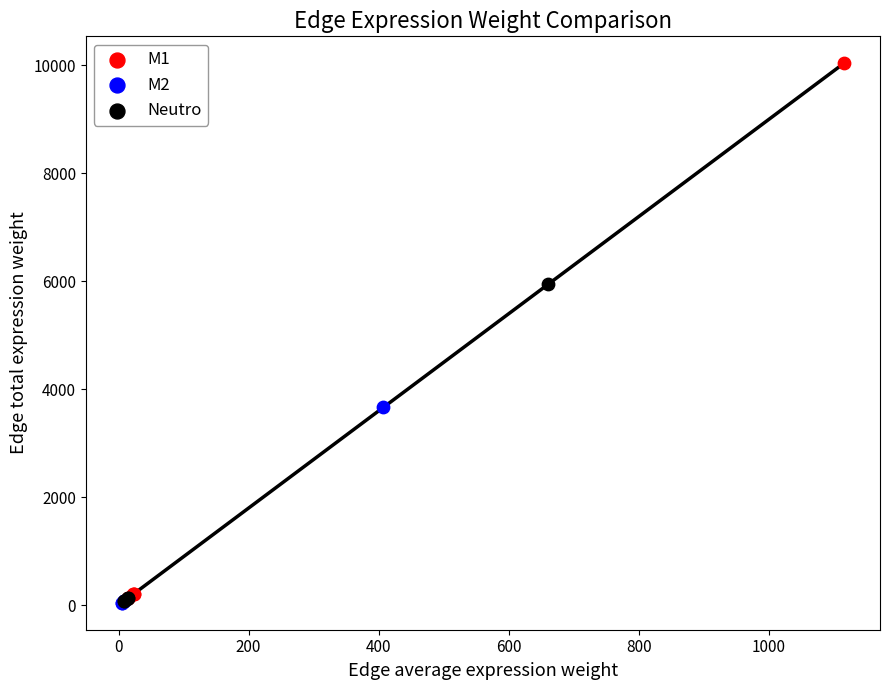

Which series has the largest Y range (max minus min)?

M1